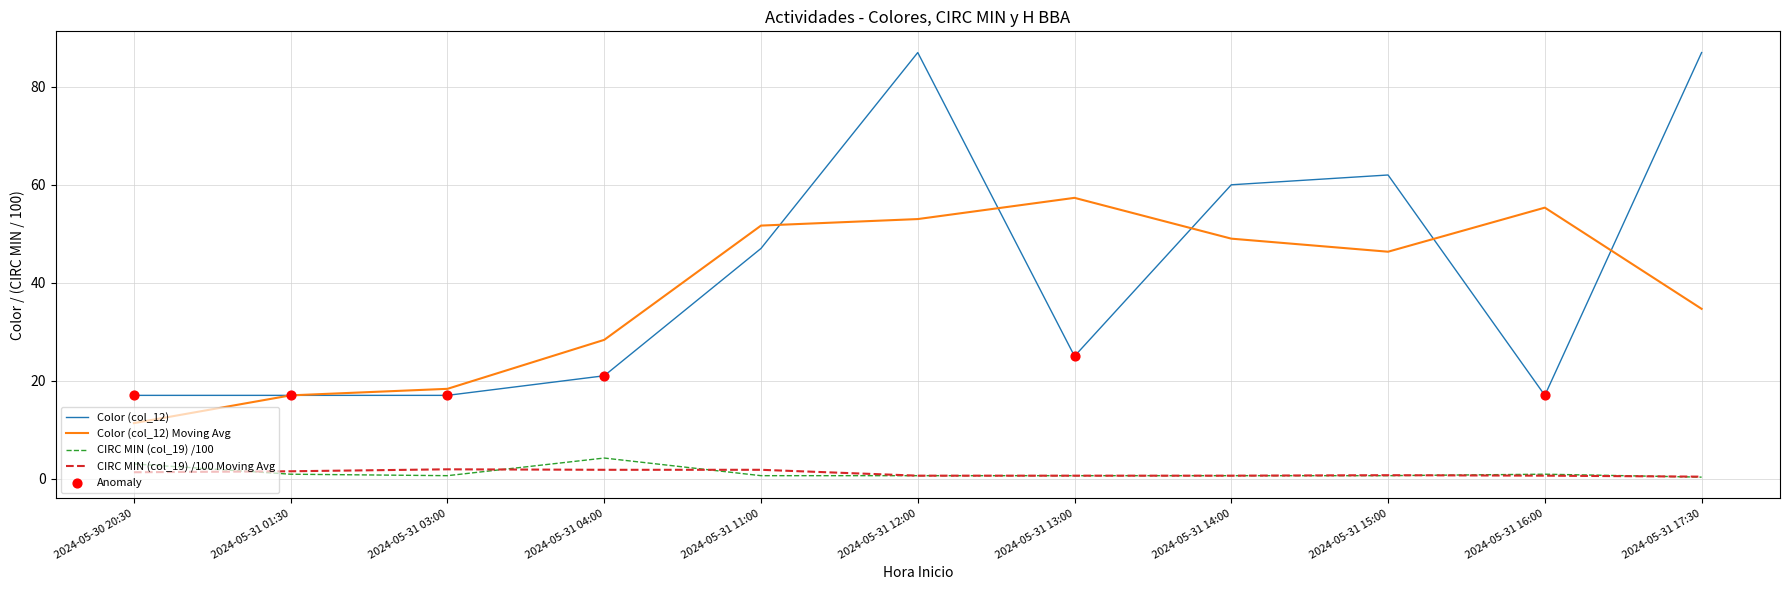

What is the total value across all series at 2024-05-31 17:30?

122.4